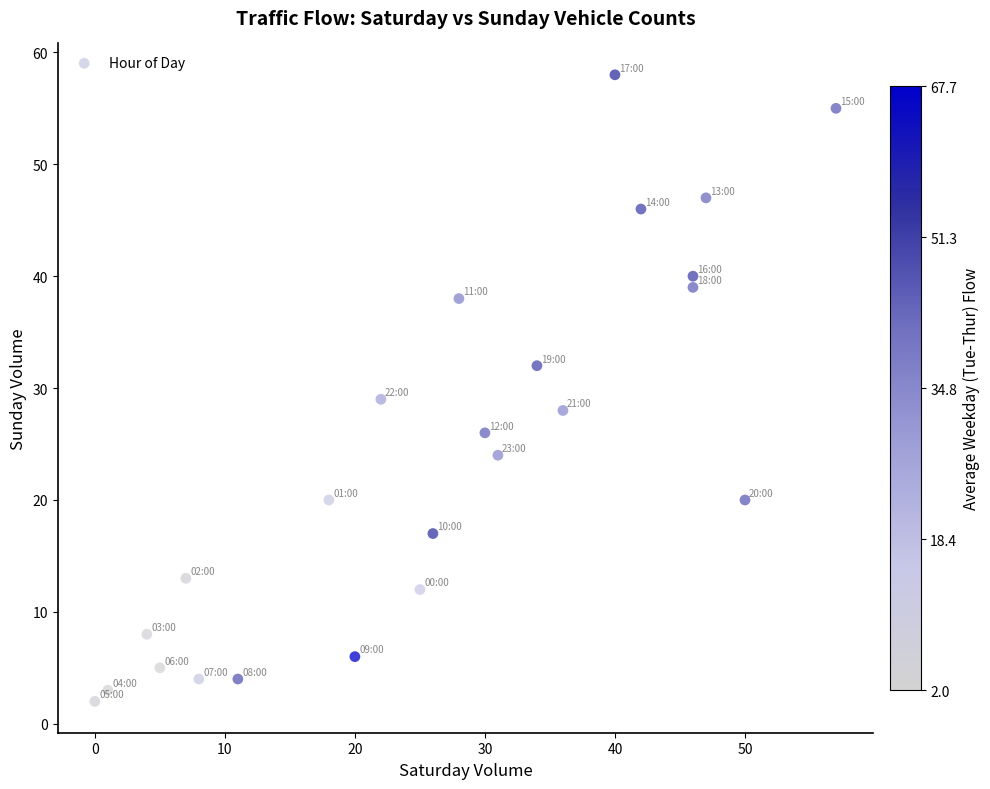

What Y value in the scatter plot is closest to 30?

29